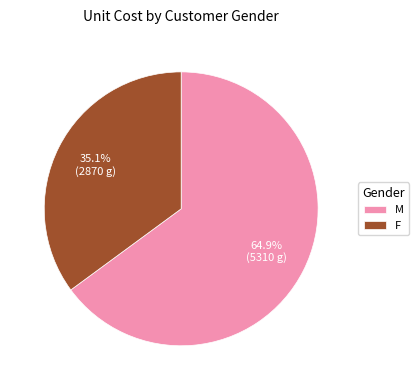

Count the number of slices in the pie.

2